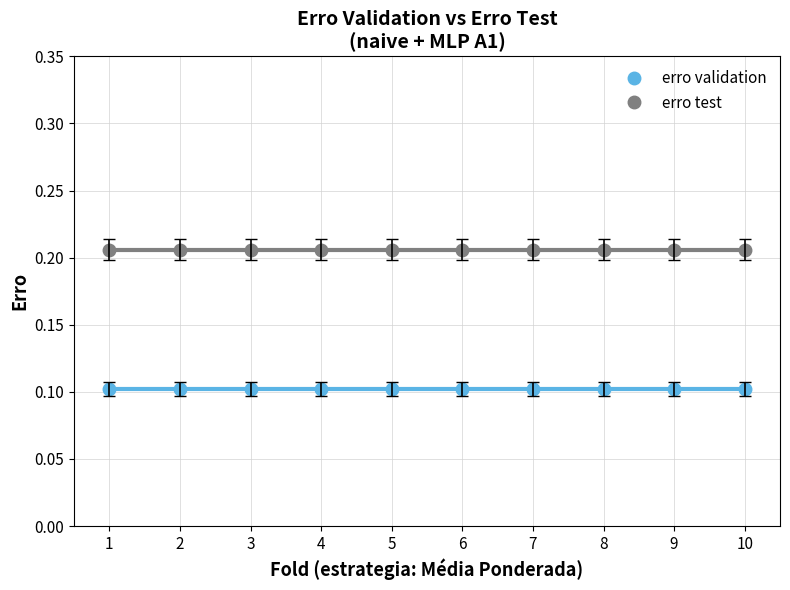

True or false: erro test and erro validation cross at least once.

False